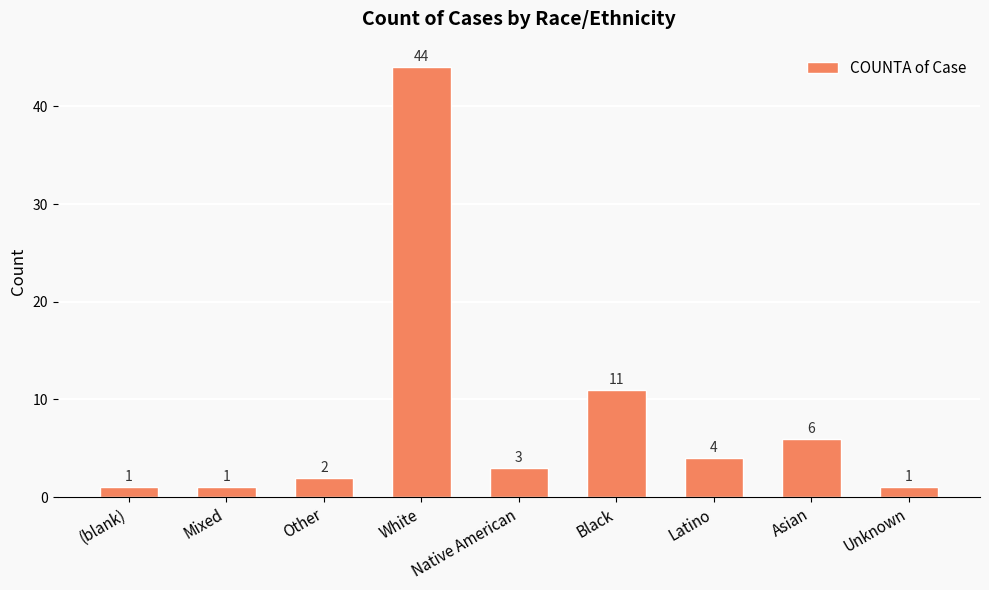

The value at Latino is 6. True or false?

False